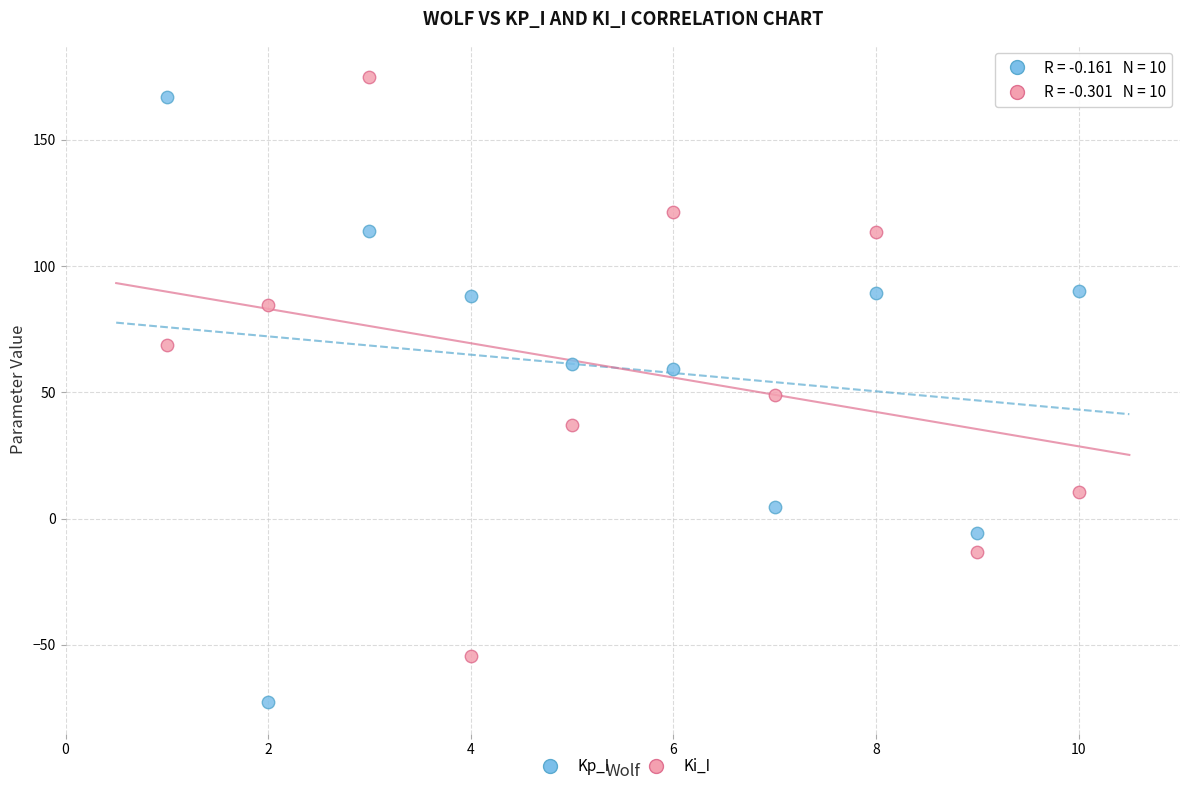

What are all the series names shown in the legend?

Kp_I, Ki_I